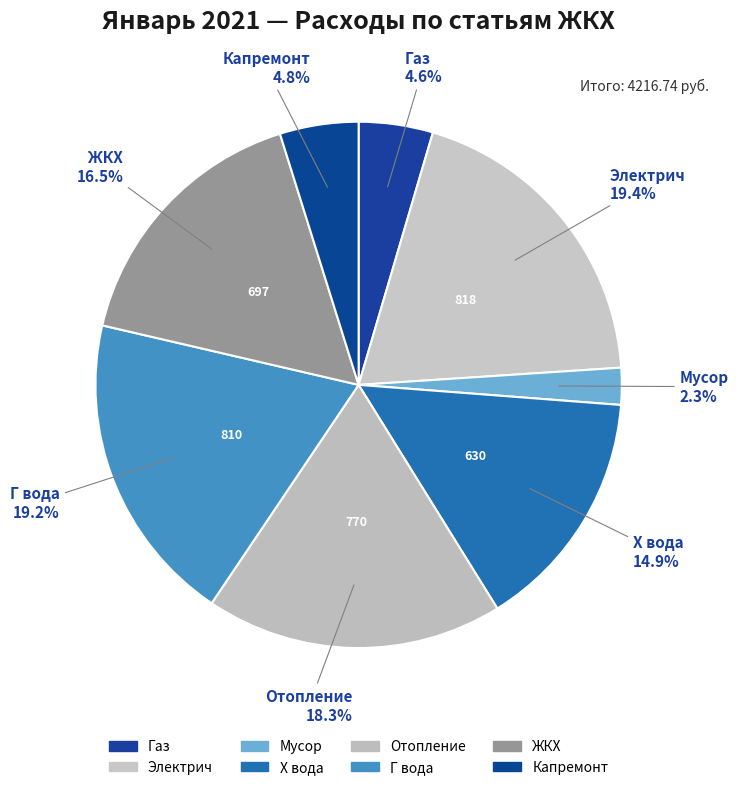

How many slices are in this pie chart?

8